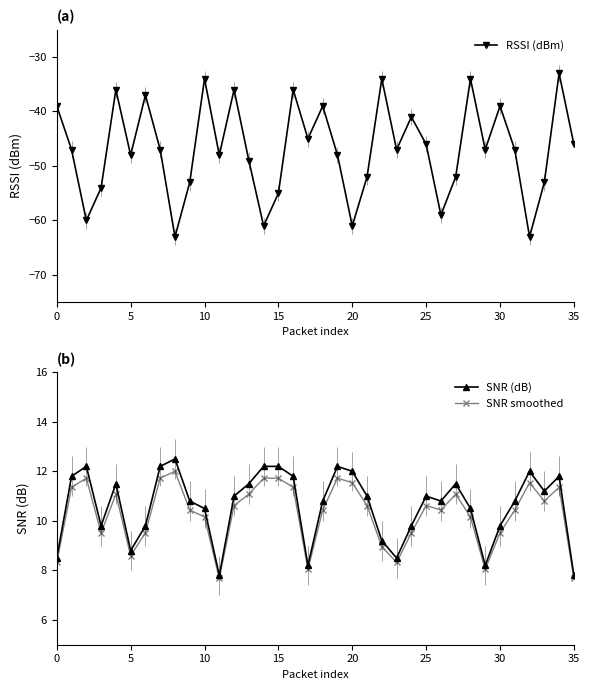

True or false: SNR smoothed has a value of 10.4 at 18.

True